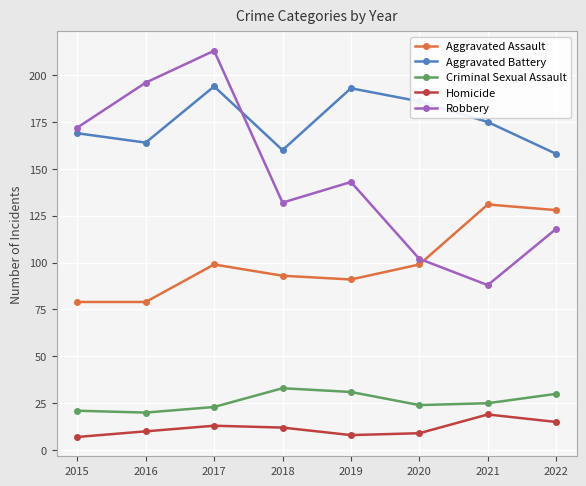

What is the average value of the Aggravated Battery series?

175